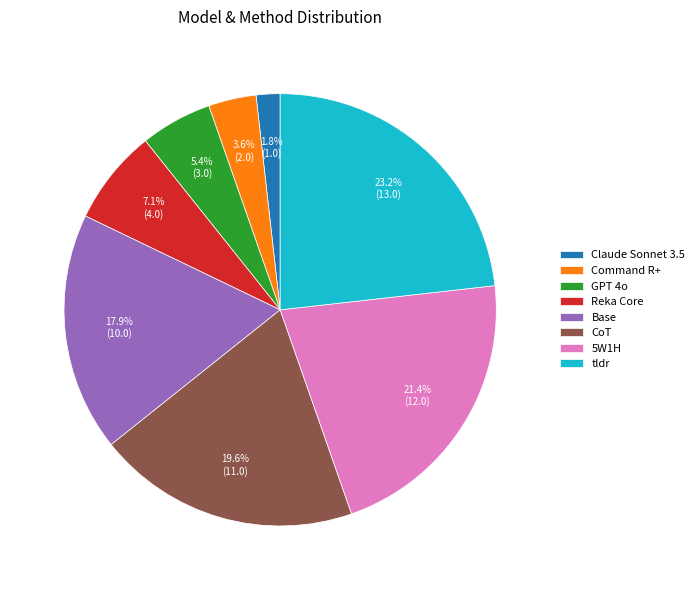

Count the number of slices in the pie.

8